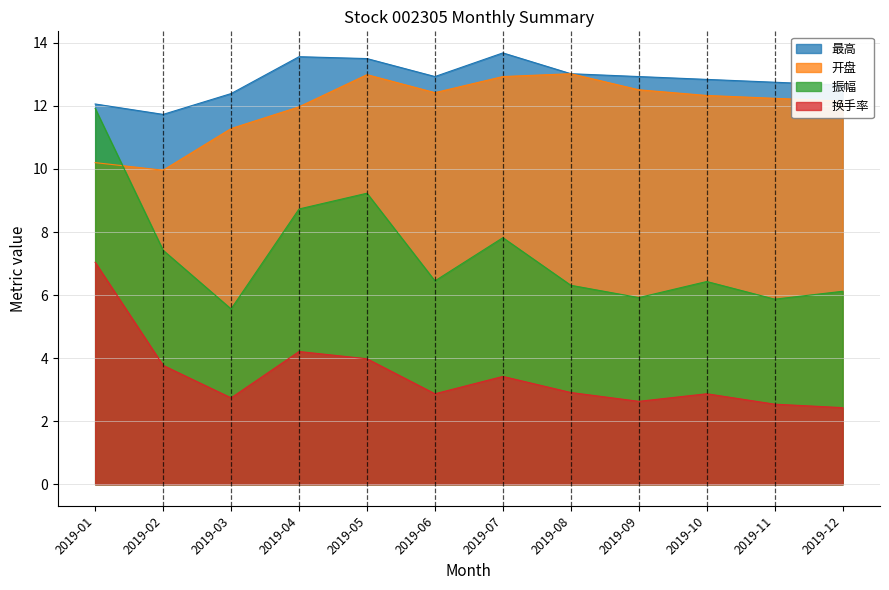

What are all the series names shown in the legend?

最高, 开盘, 振幅, 换手率